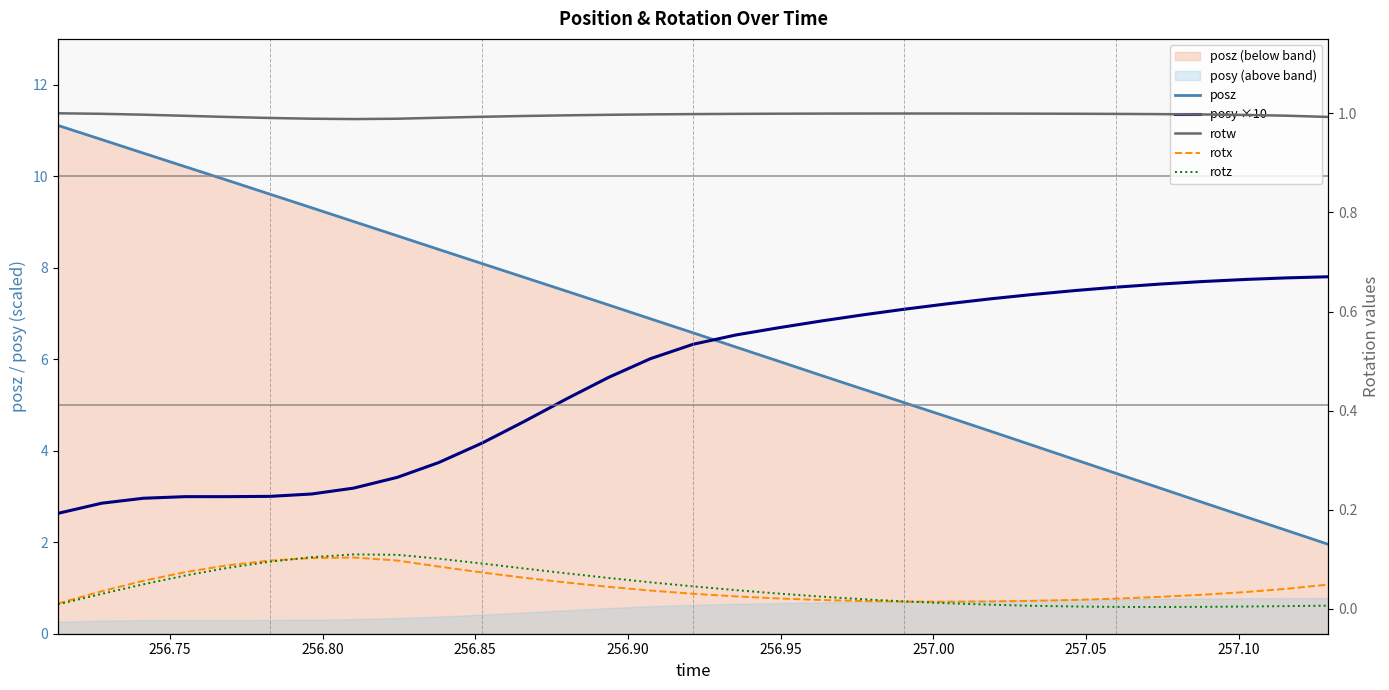

How many lines are shown in the chart?

5